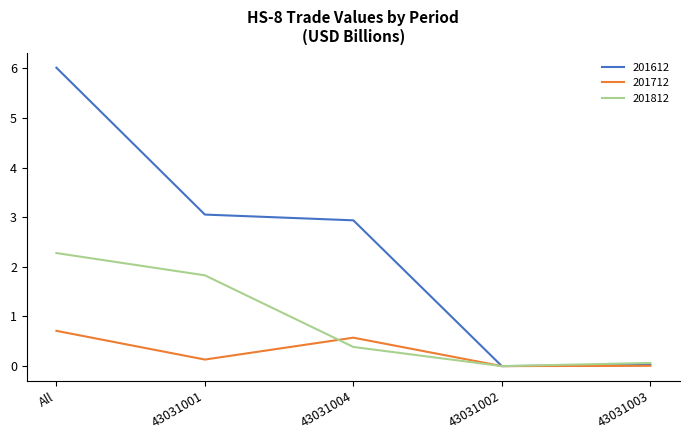

At All, list the series in order from smallest to largest.

201712, 201812, 201612